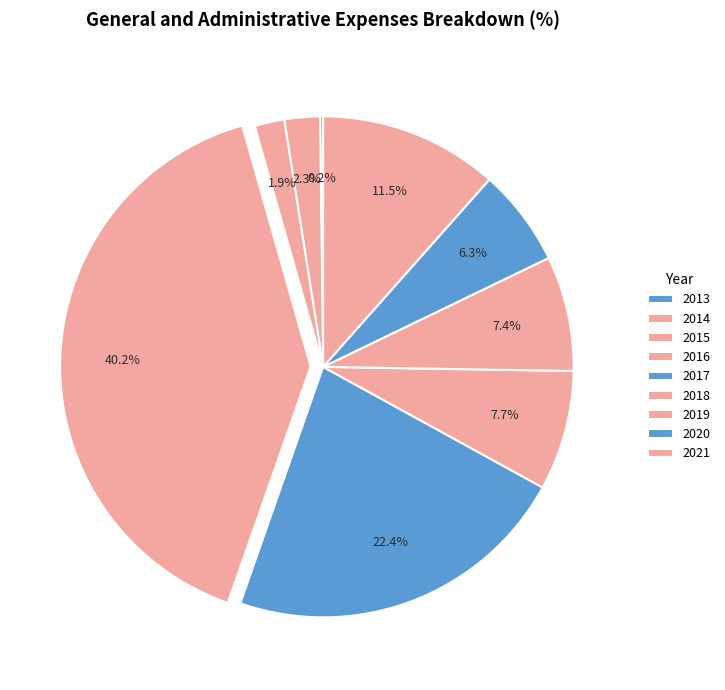

True or false: 2018 accounts for 1% of the total.

False